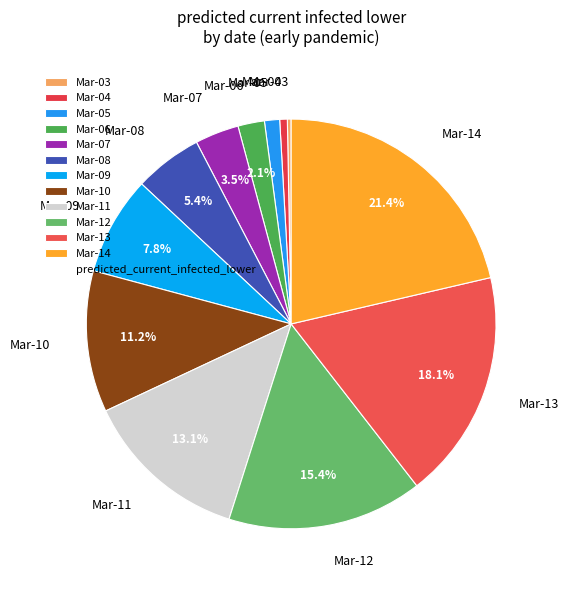

How many segments does this pie chart have?

12